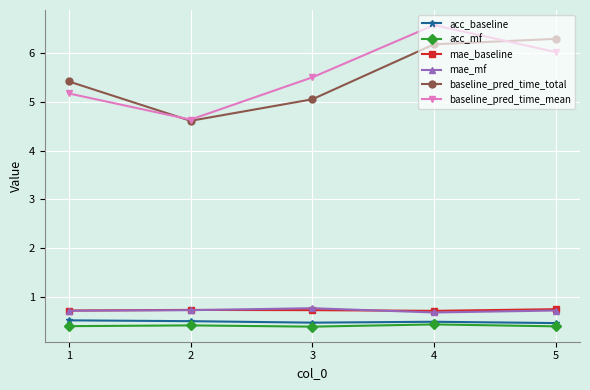

Is this an area chart (filled region under the line)?

No